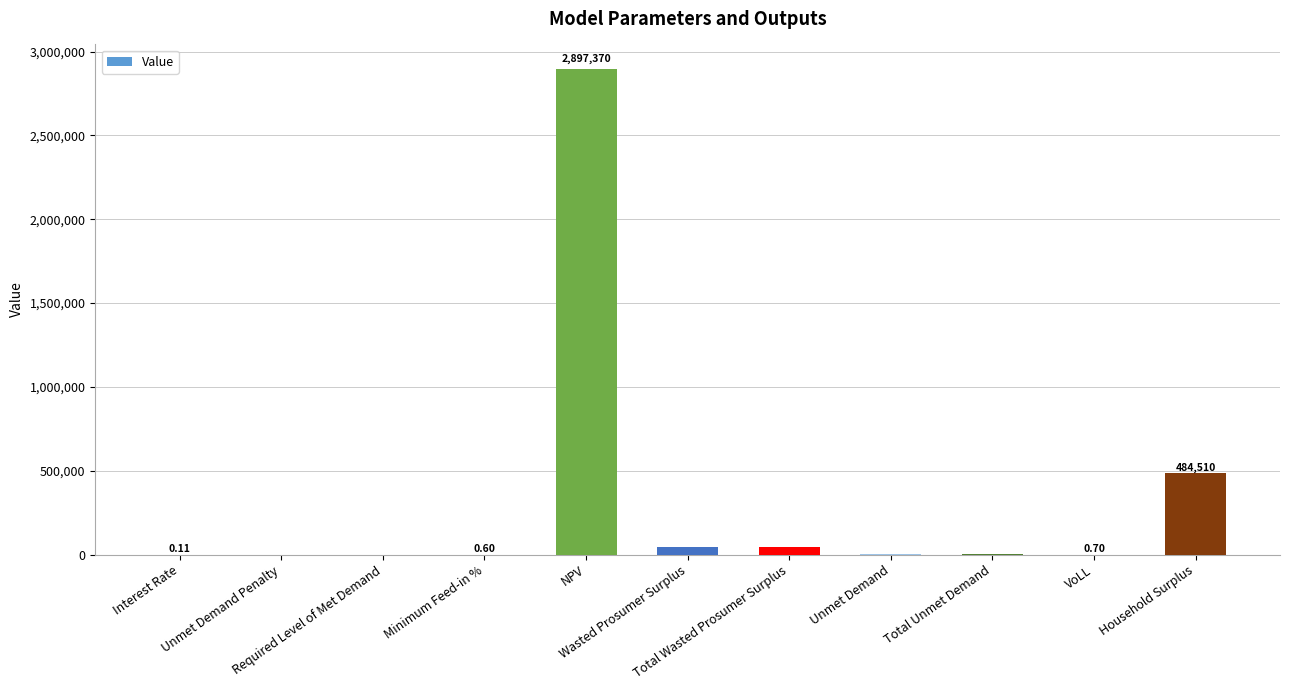

What is the sum of all values?

3488843.3